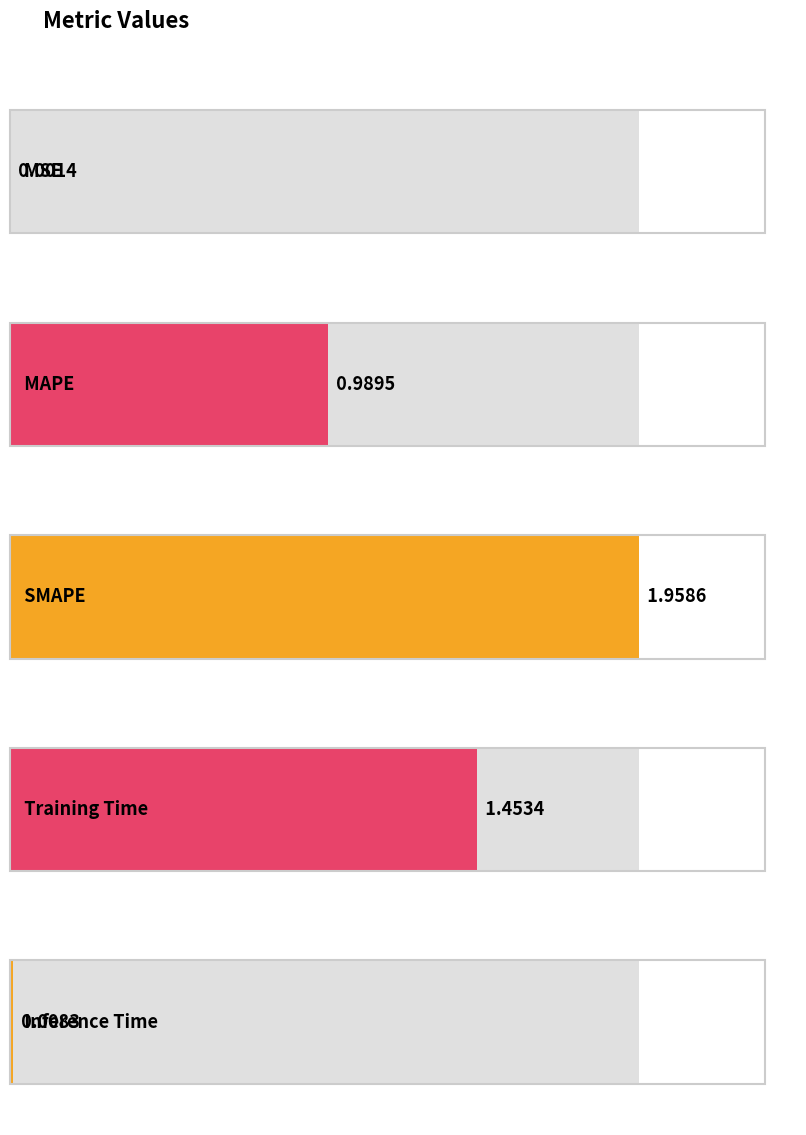

What value does the data have at MAPE?

1.0